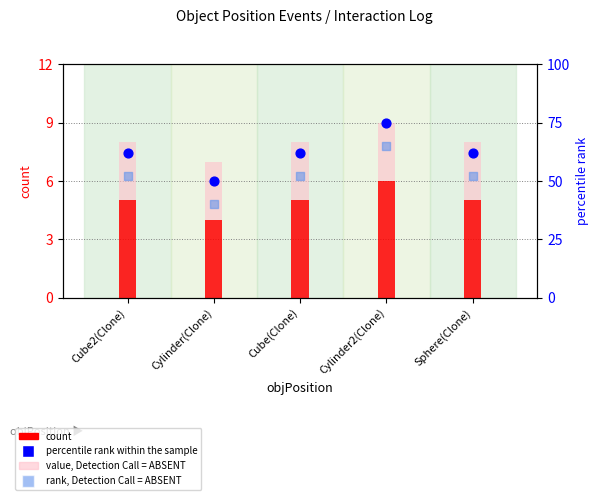

What are all the series names shown in the legend?

count, value, Detection Call = ABSENT, percentile rank within the sample, rank, Detection Call = ABSENT